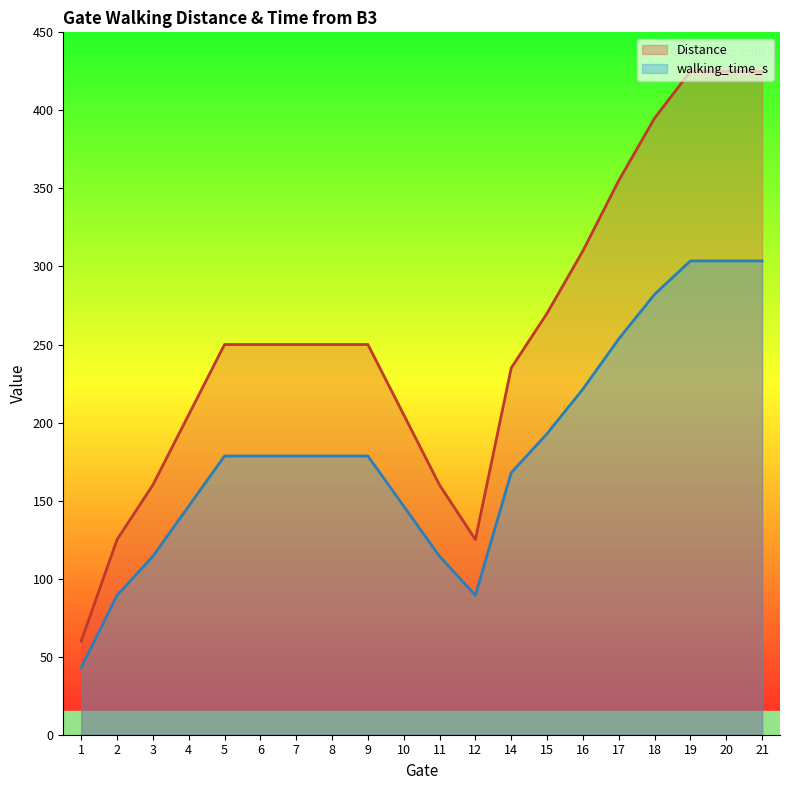

Reading left to right, transcribe all the data shown in this chart.

Distance: 60.0	125.0	160.0	205.0	250.0	250.0	250.0	250.0	250.0	205.0	160.0	125.0	235.0	270.0	310.0	355.0	395.0	425.0	425.0	425.0
walking_time_s: 42.9	89.3	114.3	146.4	178.6	178.6	178.6	178.6	178.6	146.4	114.3	89.3	167.9	192.9	221.4	253.6	282.1	303.6	303.6	303.6